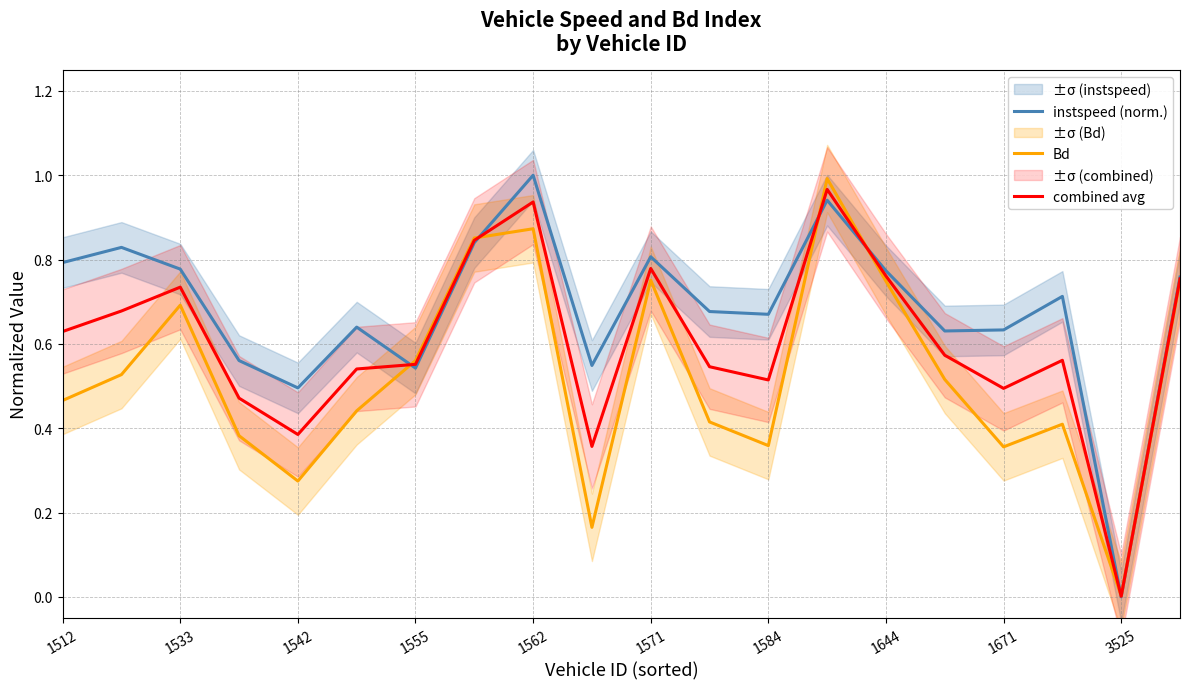

The instspeed (norm.) series shows 1.0 at 1555. True or false?

False